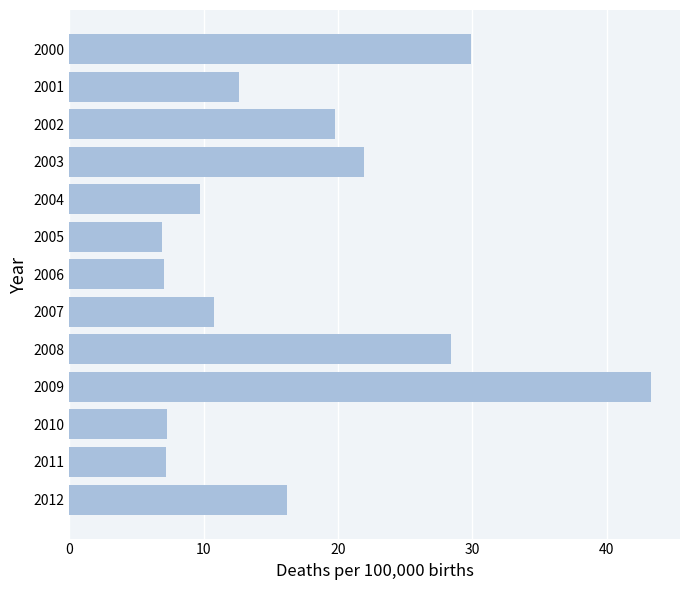

How many bars are there in total?

13